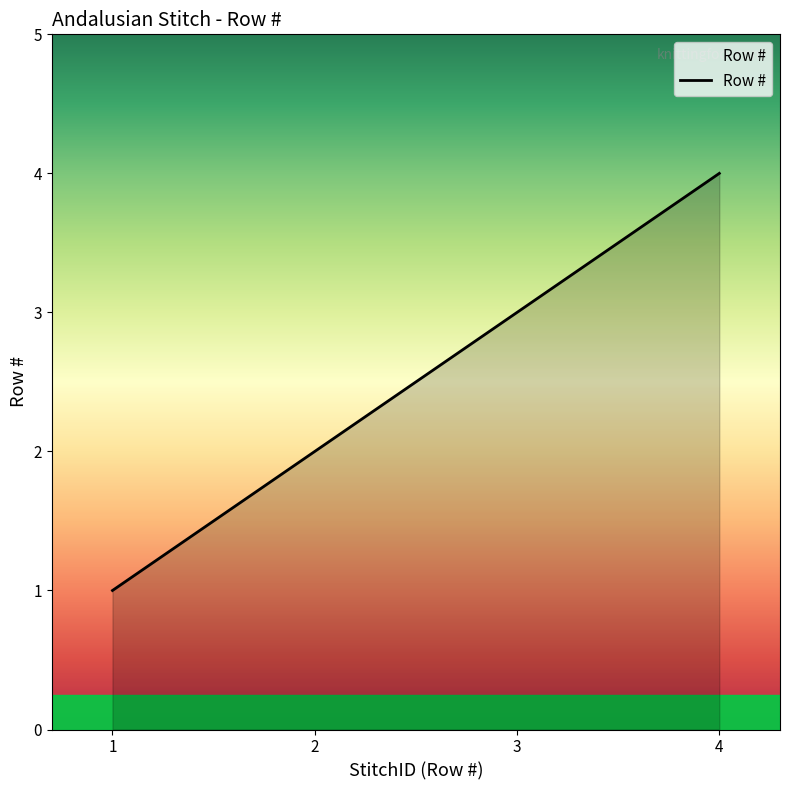

Which label corresponds to the smallest value in the chart?

1